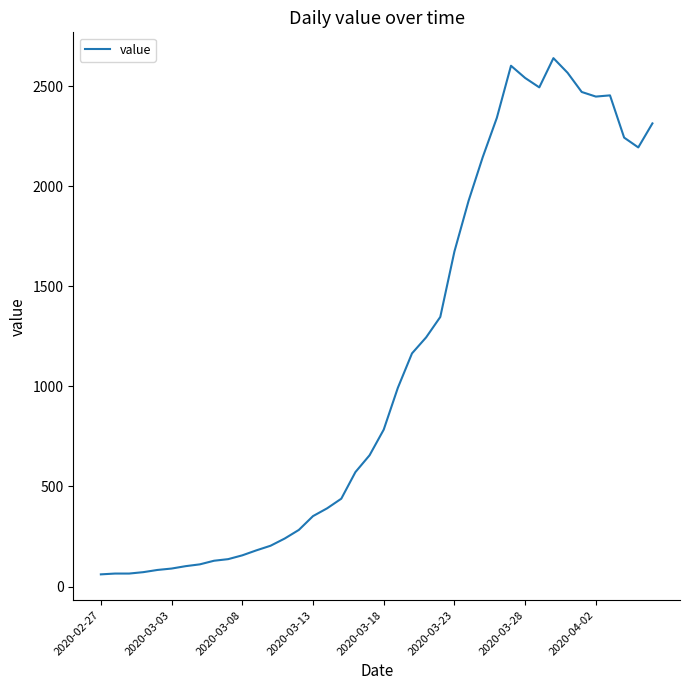

What is the difference between the maximum and minimum values?

2579